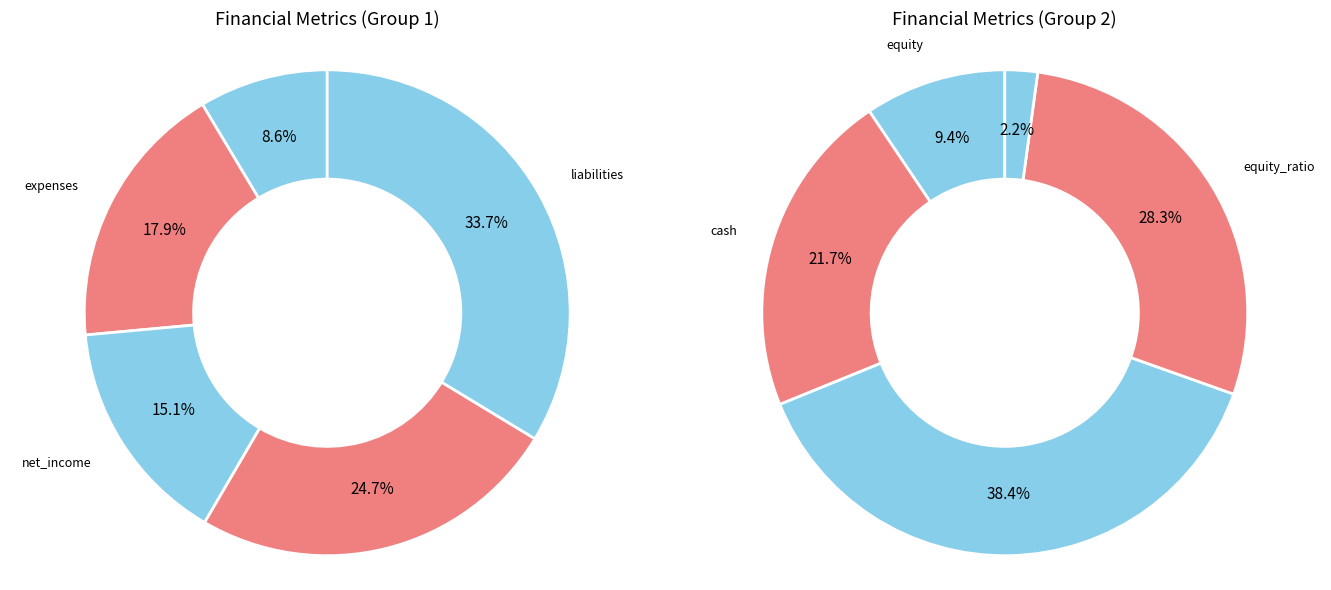

How much of the chart is everything except revenue?

94.2%